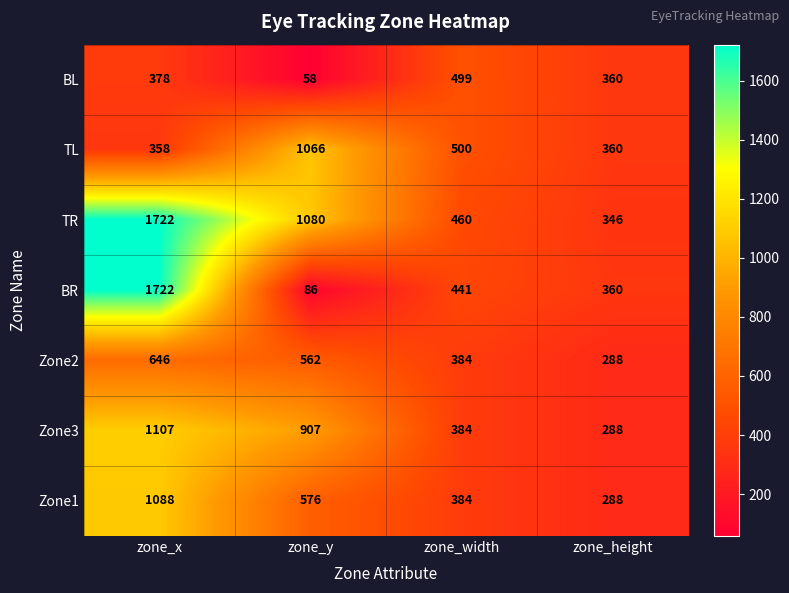

What value does the BR series have at zone_y, to the nearest 10?

90